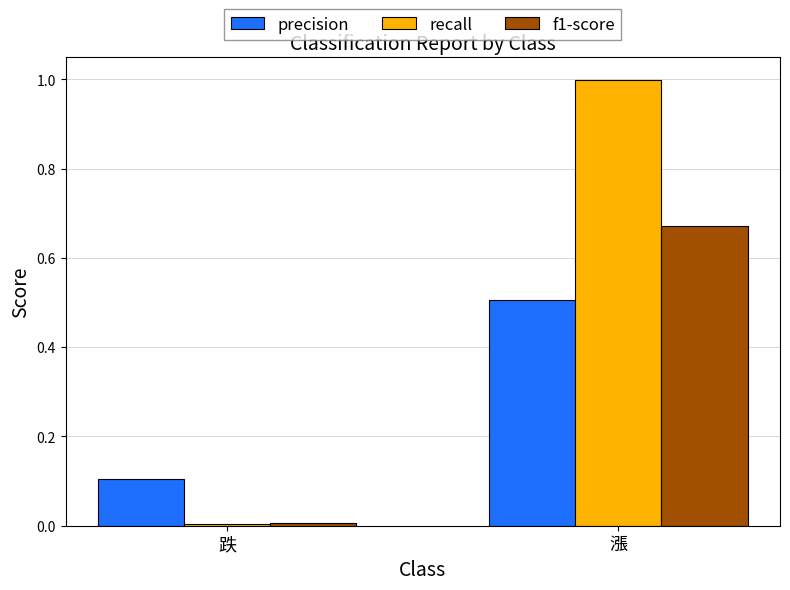

The f1-score series shows 1.0 at 漲. True or false?

False